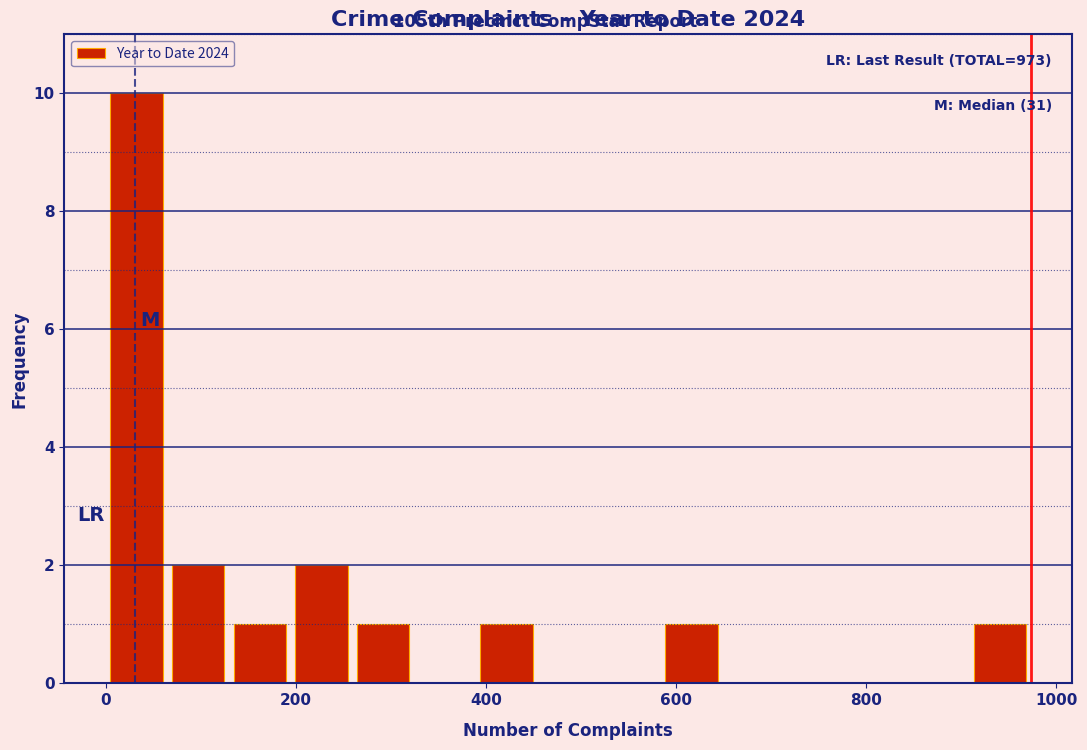

Around what value on the x-axis is the tallest bar? Give the approximate position of its centre, as read against the axis.

40